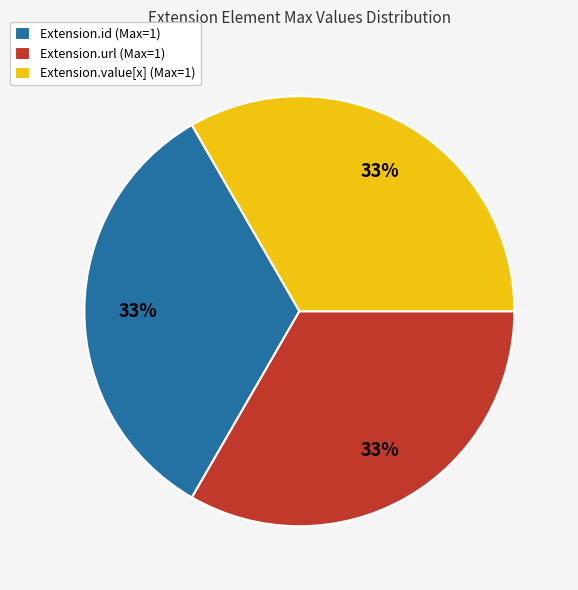

How many segments does this pie chart have?

3